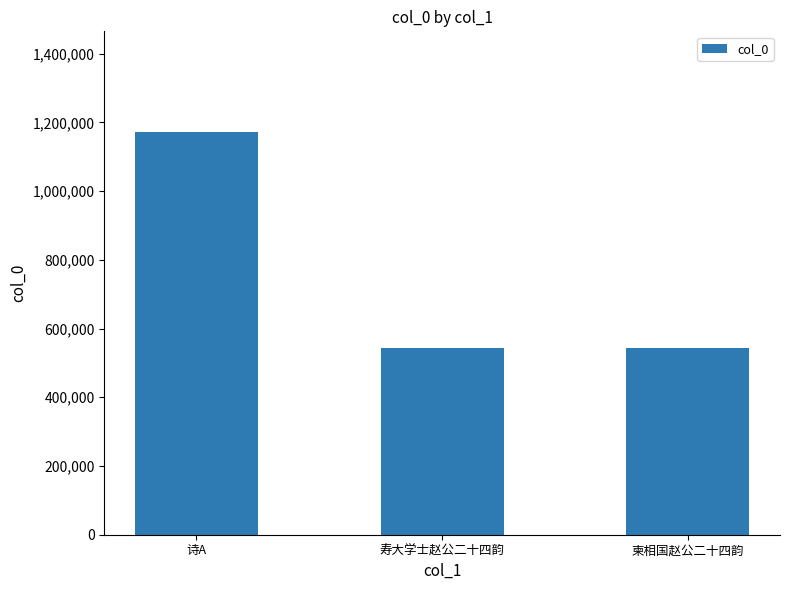

What is the sum of the values at 诗A and 寿大学士赵公二十四韵?

1716297